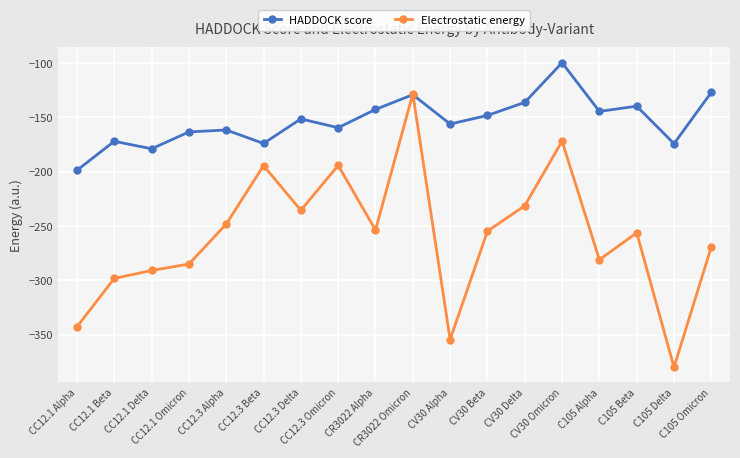

Which series has the widest spread of values?

Electrostatic energy